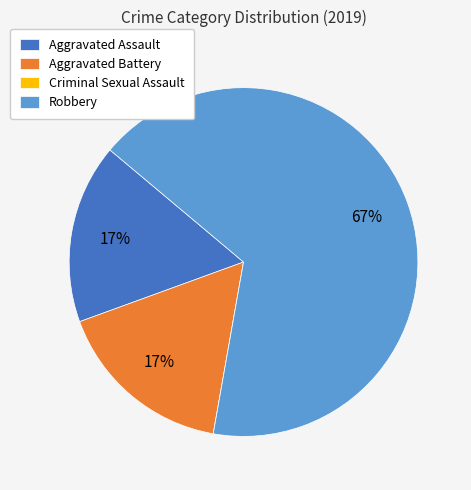

To the nearest percent, what portion does Aggravated Battery represent?

17%